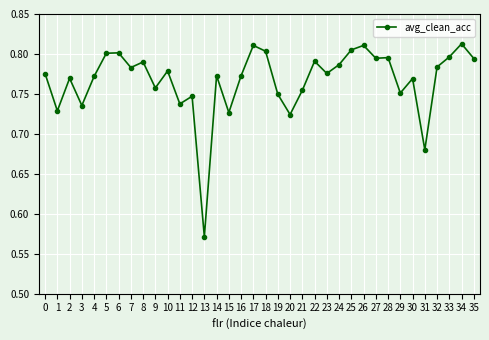

The value at 27 is 0.8. True or false?

True